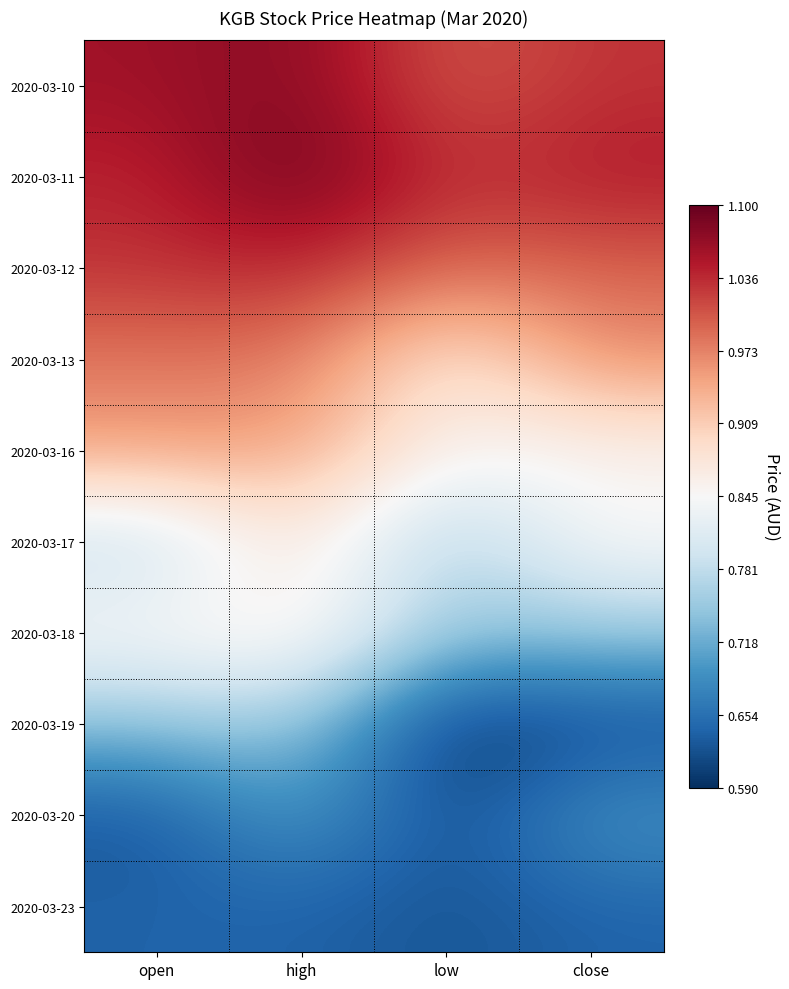

Reading right to left, list all the values displayed in this chart.

2020-03-10: close=1.0	low=1.0	high=1.1	open=1.1
2020-03-11: close=1.1	low=1.0	high=1.1	open=1.0
2020-03-12: close=1.0	low=1.0	high=1.0	open=1.0
2020-03-13: close=1.0	low=0.9	high=1.0	open=1.0
2020-03-16: close=0.8	low=0.8	high=0.9	open=0.9
2020-03-17: close=0.8	low=0.8	high=0.9	open=0.8
2020-03-18: close=0.8	low=0.8	high=0.9	open=0.8
2020-03-19: close=0.6	low=0.6	high=0.8	open=0.7
2020-03-20: close=0.7	low=0.6	high=0.7	open=0.6
2020-03-23: close=0.6	low=0.6	high=0.6	open=0.6